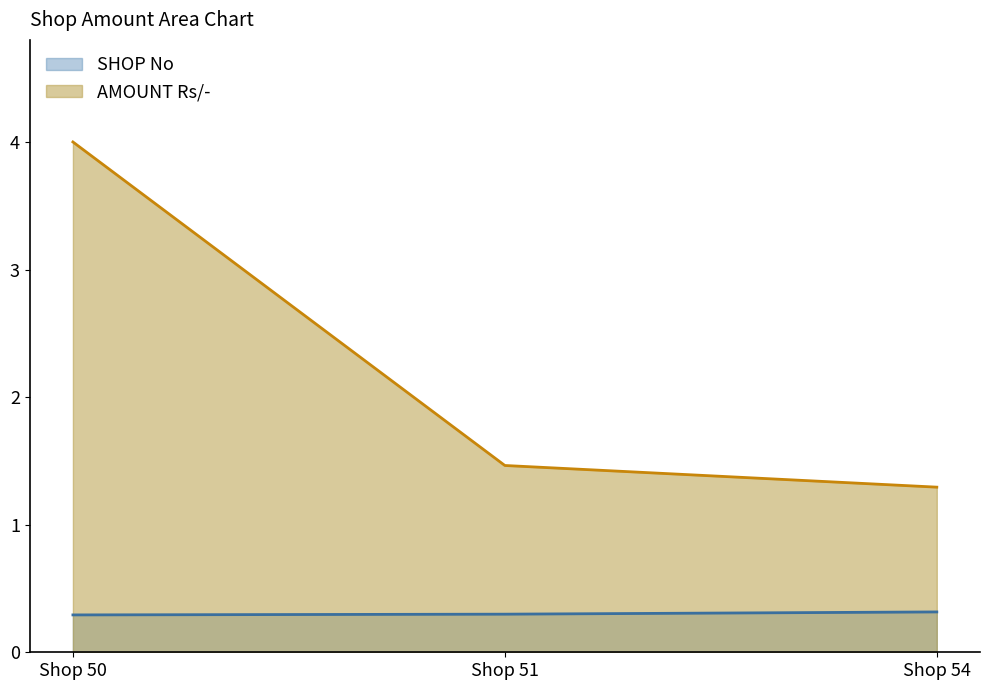

Reading left to right, what are all the values shown in this chart?

SHOP No: Shop 50=0.3	Shop 51=0.3	Shop 54=0.3
AMOUNT Rs/-: Shop 50=4.0	Shop 51=1.5	Shop 54=1.3